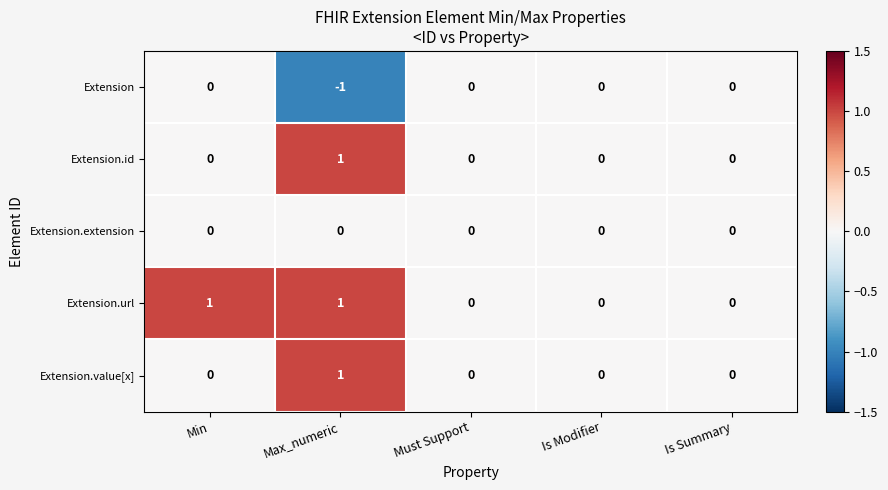

What is the smallest value displayed?

-1